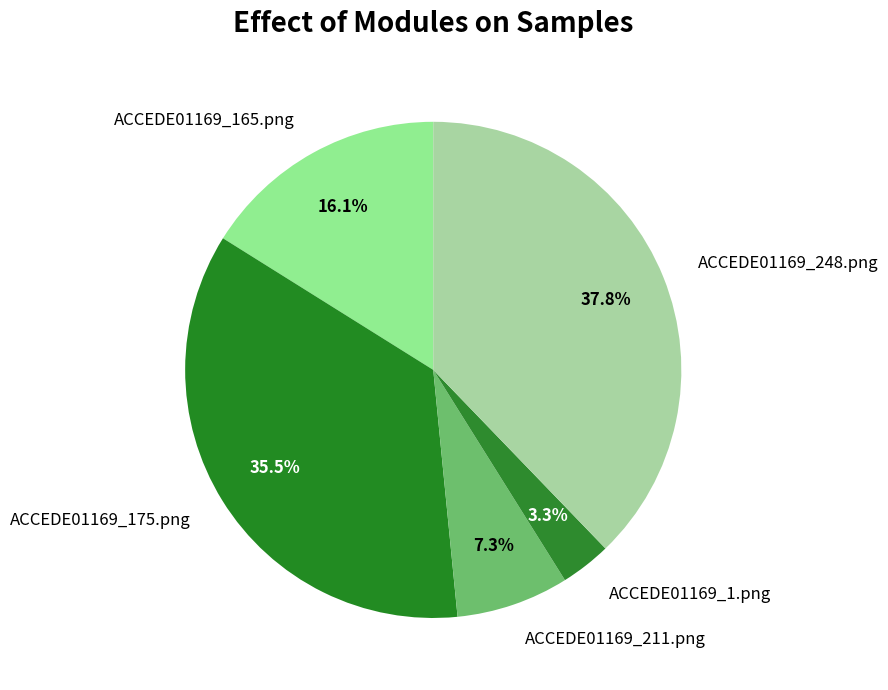

What percentage is NOT represented by ACCEDE01169_165.png?

83.9%